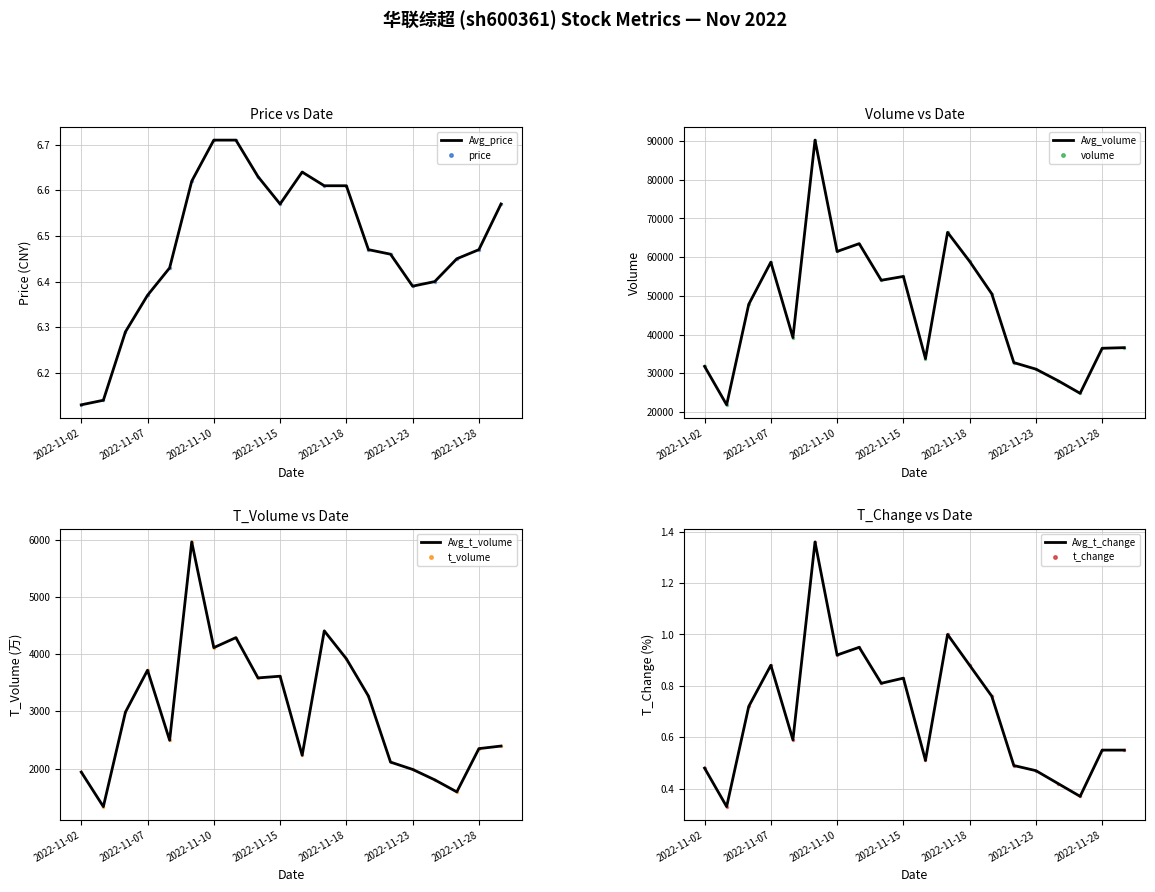

Between 2022-11-16 and 2022-11-10, which is larger?

2022-11-10